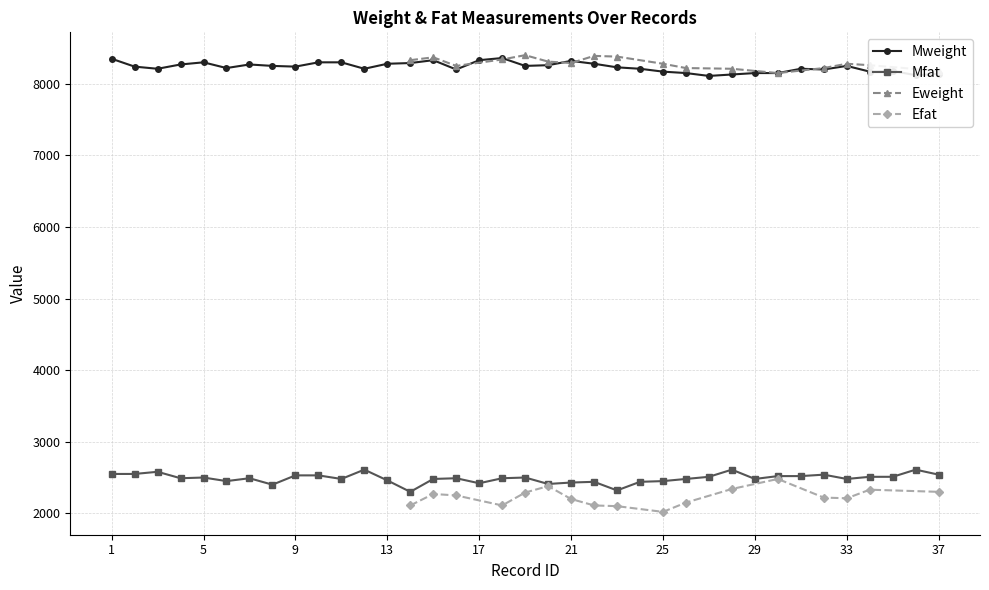

What is the average value of the Mweight series?

8233